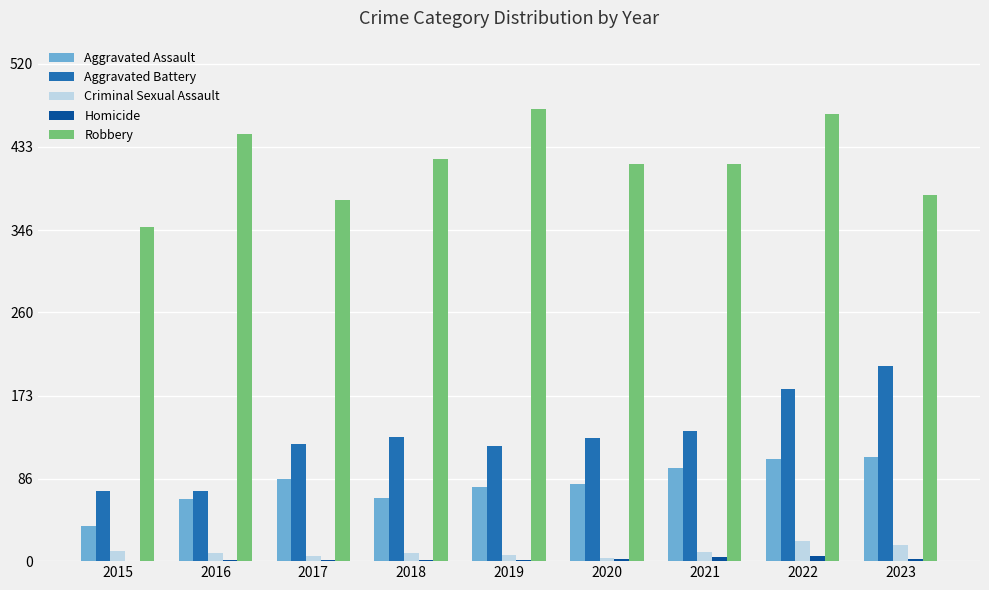

What is the total value across all series at 2022?

780